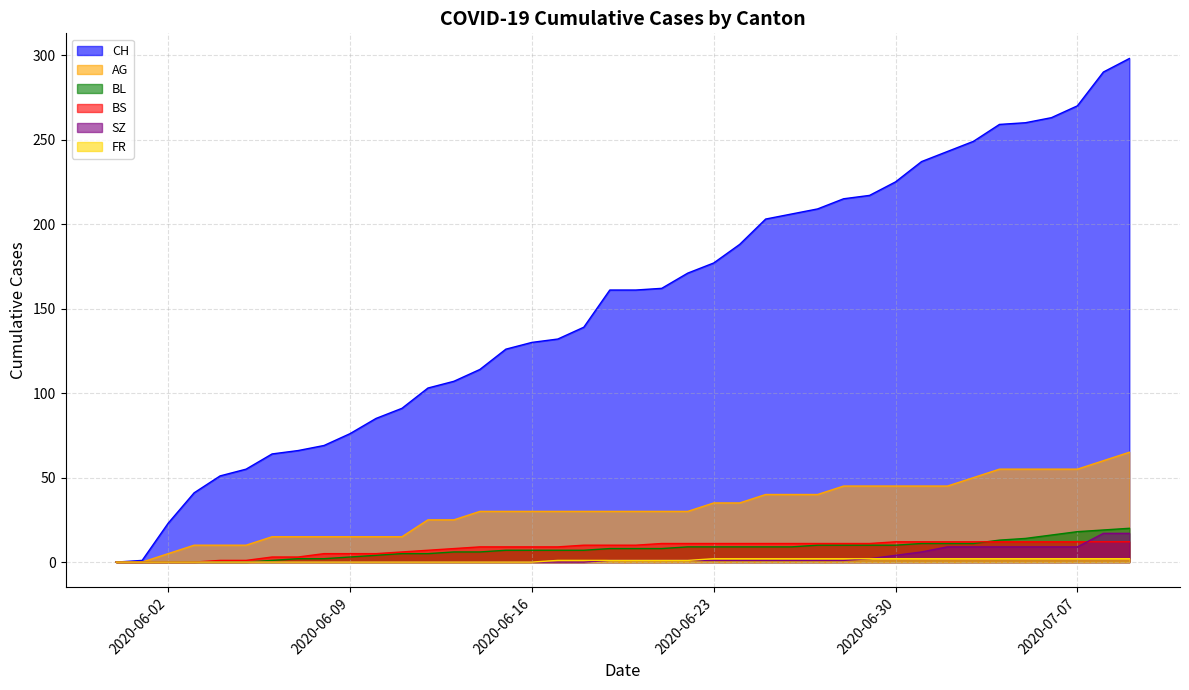

What is the label of the 38th point from the right?

2020-06-02